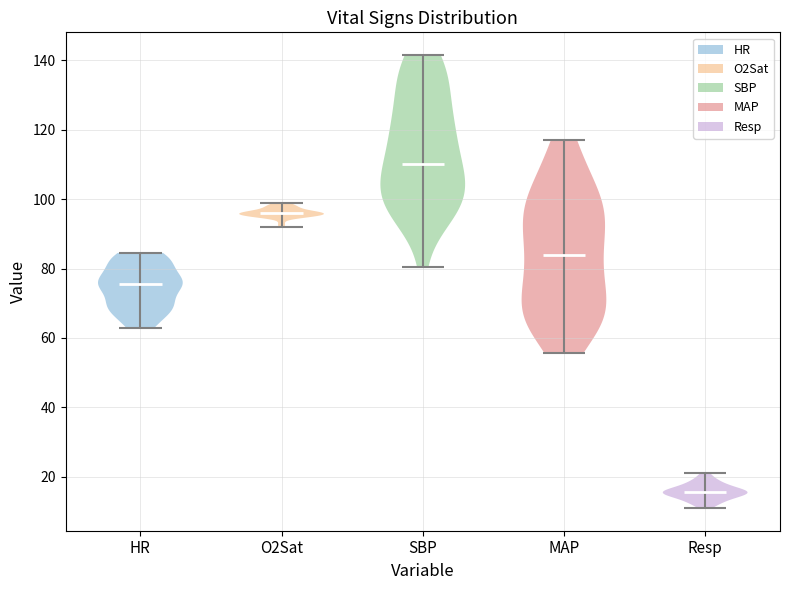

Which violin has the lowest median line?

Resp